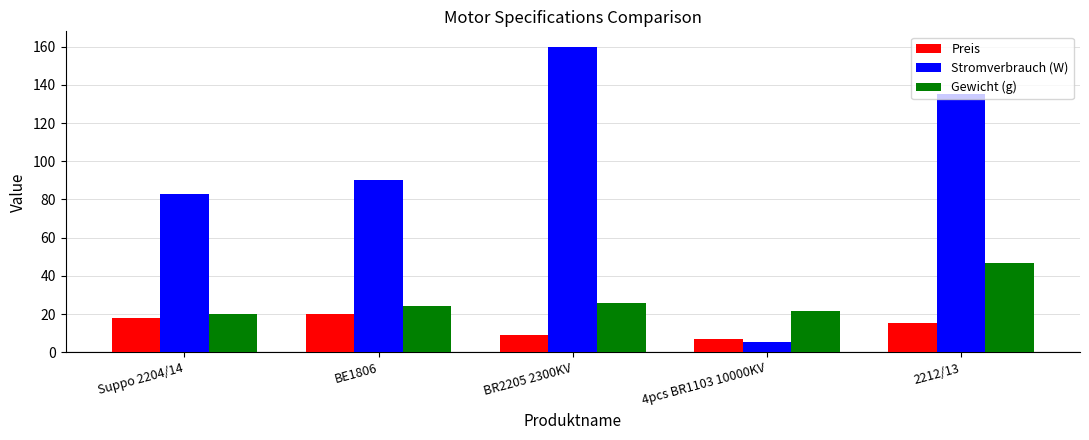

How many values in the Stromverbrauch (W) series are below 90?

2